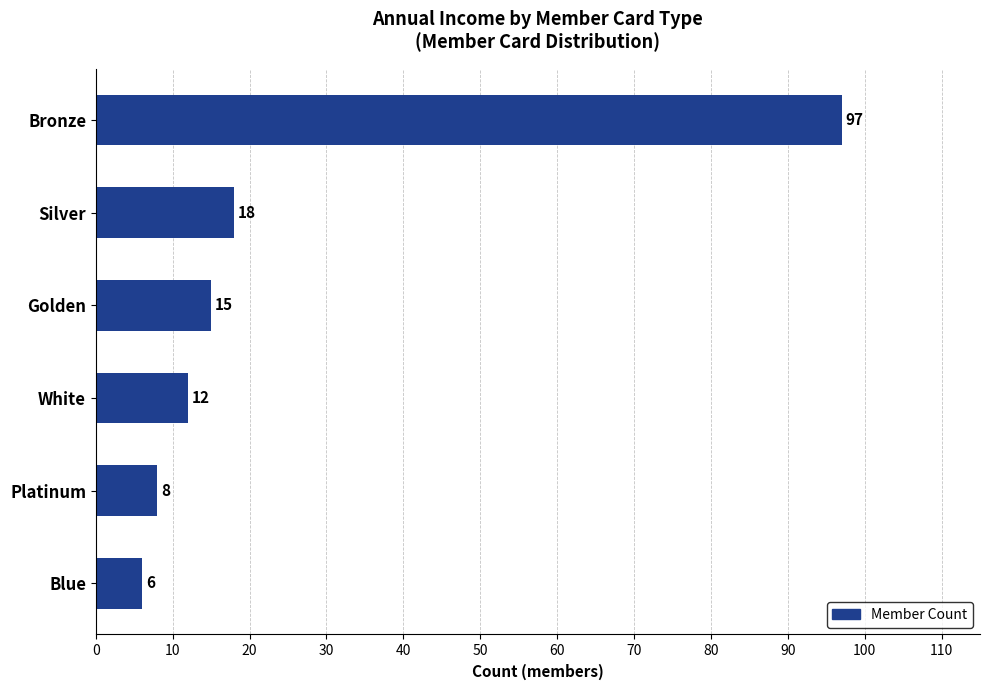

Which category has the lowest value across all series?

Blue